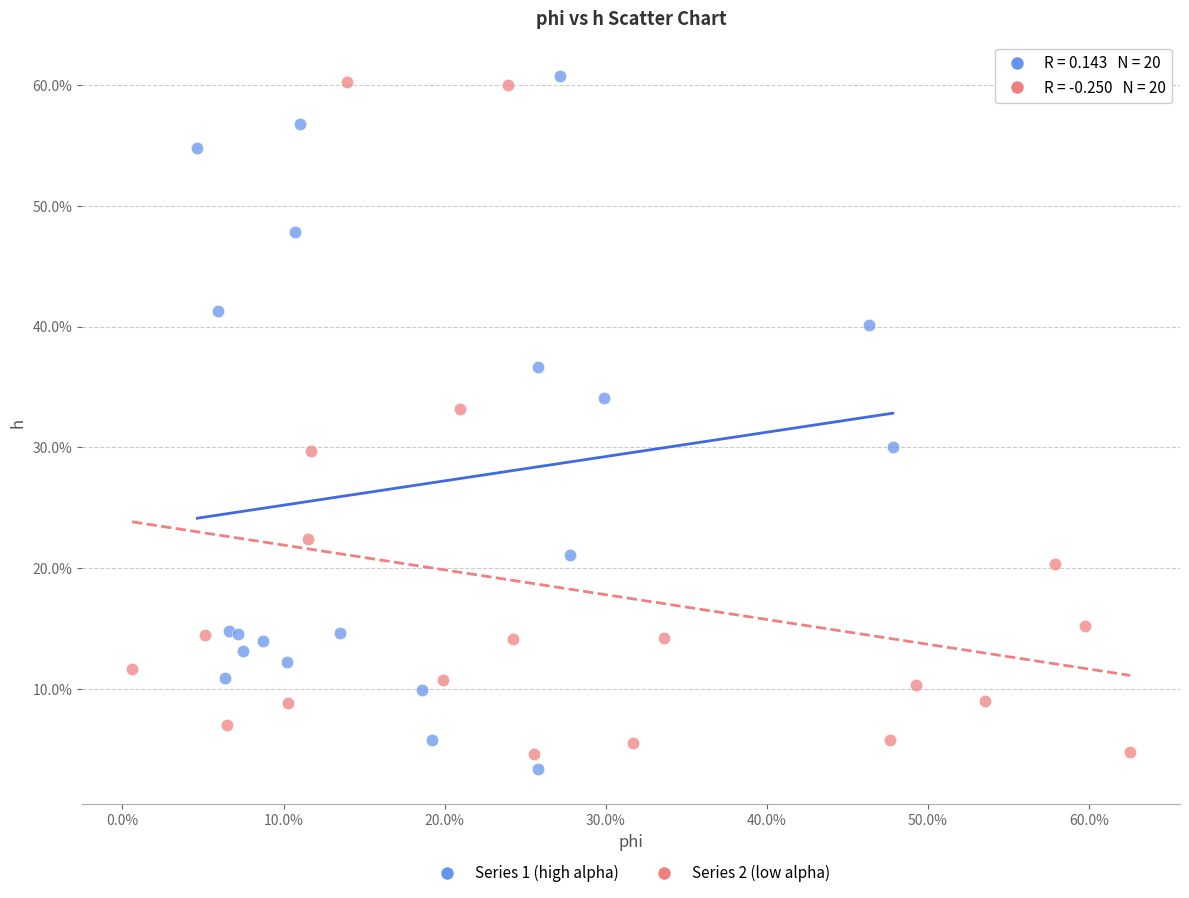

Which series has the largest Y range (max minus min)?

Series 1 (high alpha)